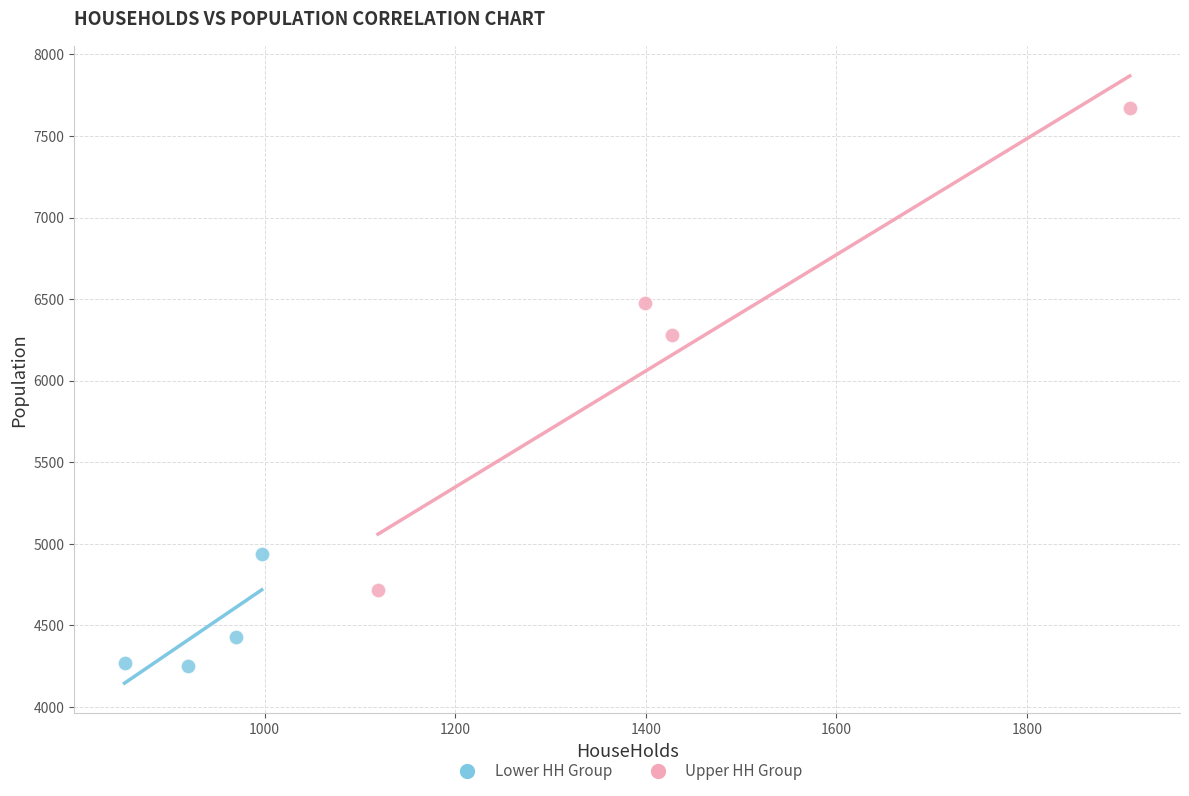

Which series reaches the maximum Y coordinate?

Upper HH Group